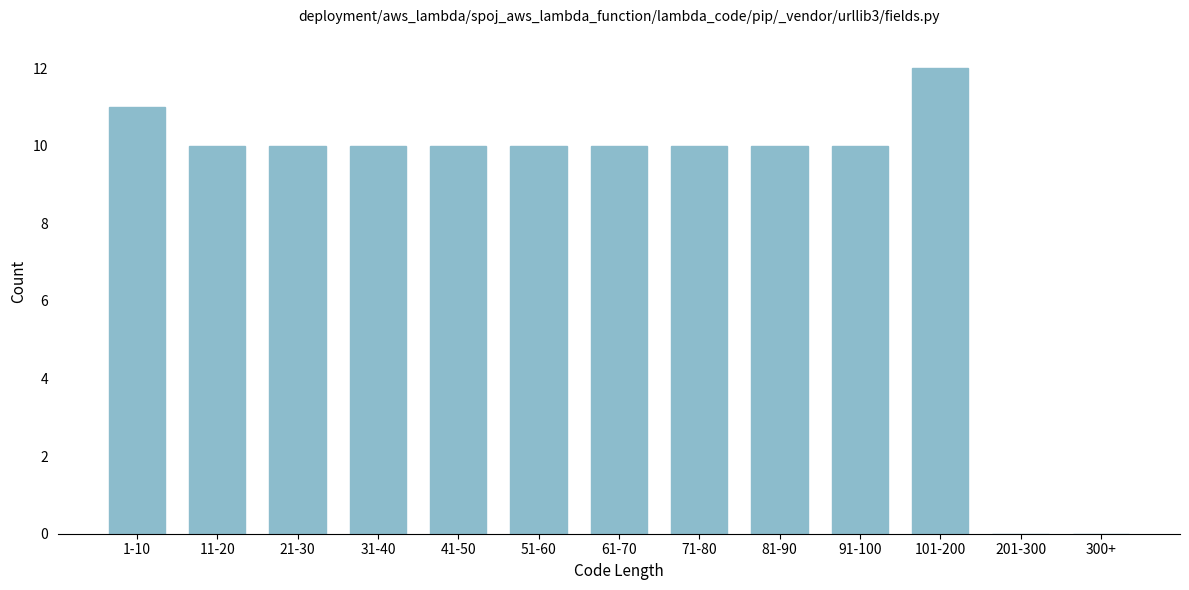

Reading right to left, what are all the values shown in this chart?

300+=0	201-300=0	101-200=12	91-100=10	81-90=10	71-80=10	61-70=10	51-60=10	41-50=10	31-40=10	21-30=10	11-20=10	1-10=11